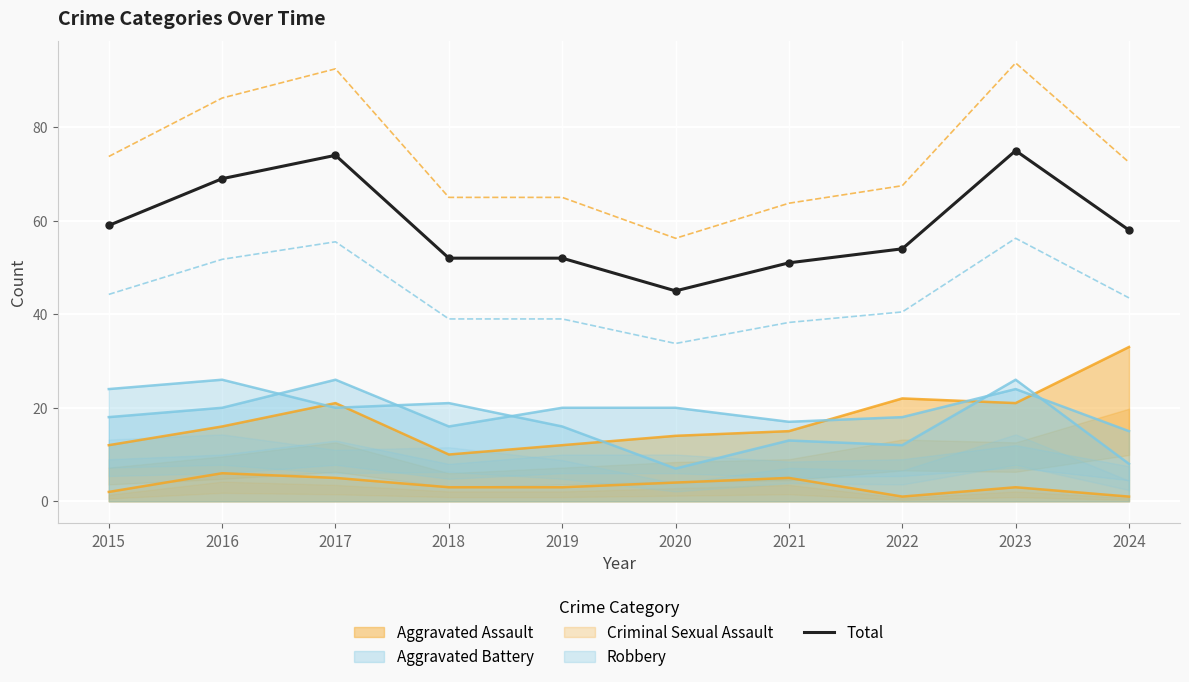

Approximately how many times larger is the value at 2021 compared to 2015?

0.9